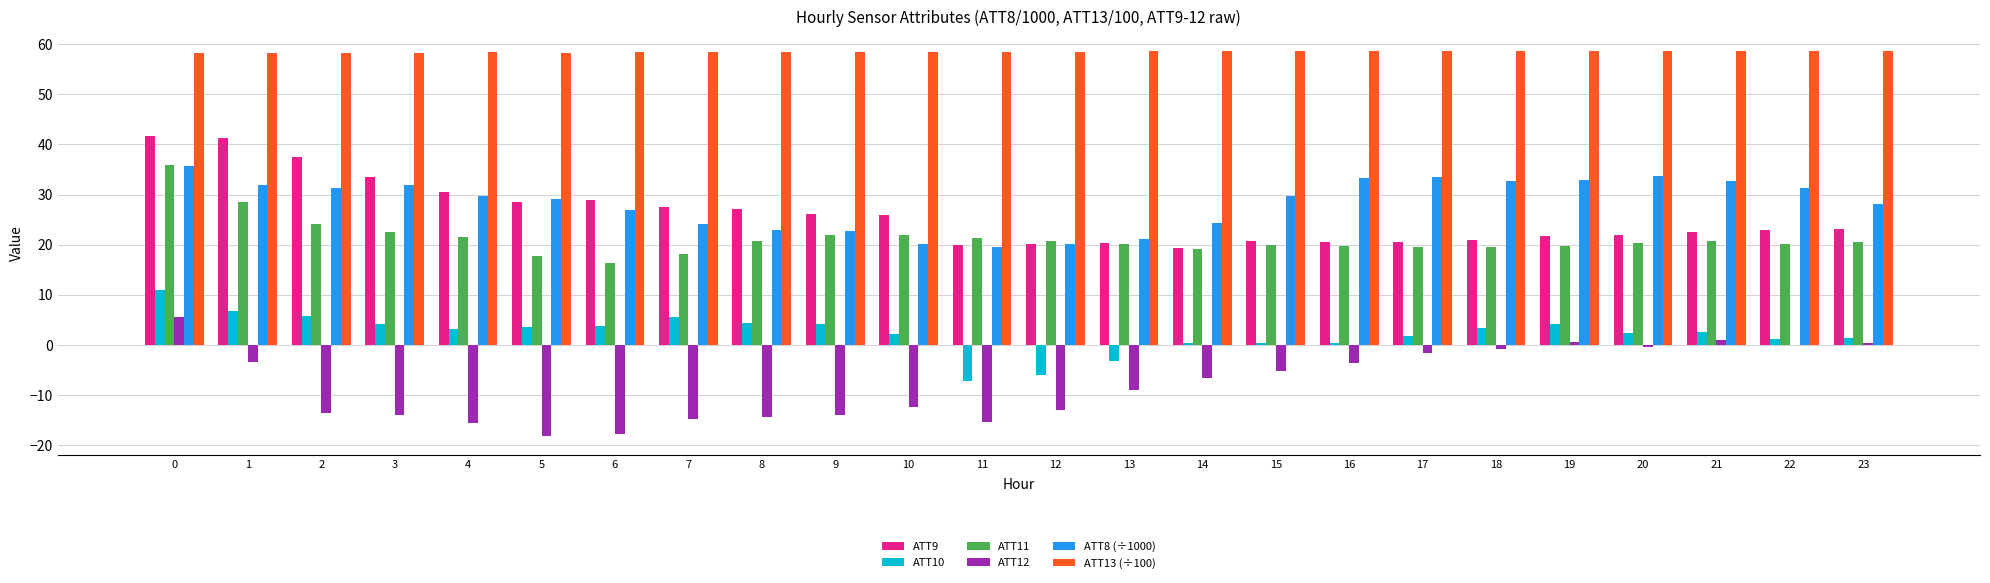

Is it true that ATT11 equals 20.2 at 13?

True